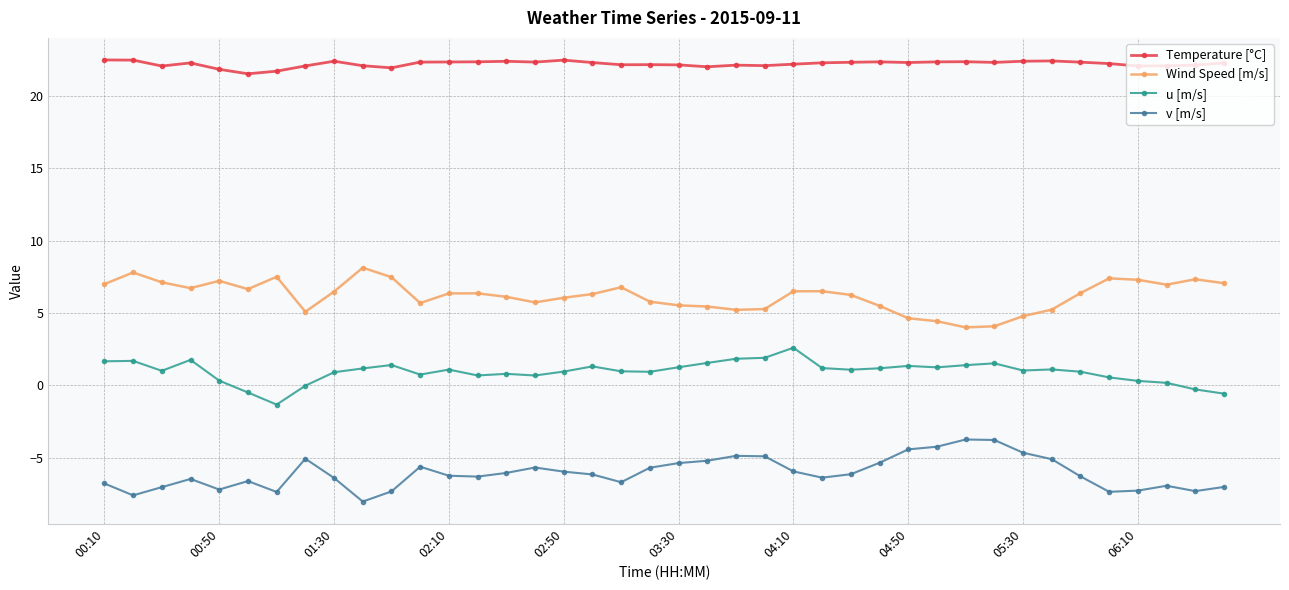

True or false: u [m/s] has more than 1 interior local peaks.

True